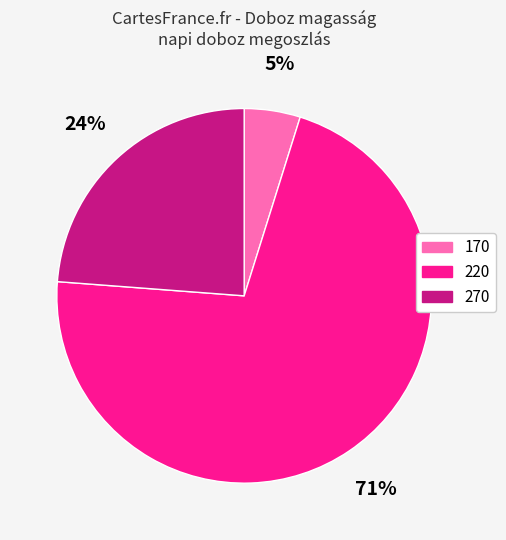

Which category has the smallest portion of the pie?

170